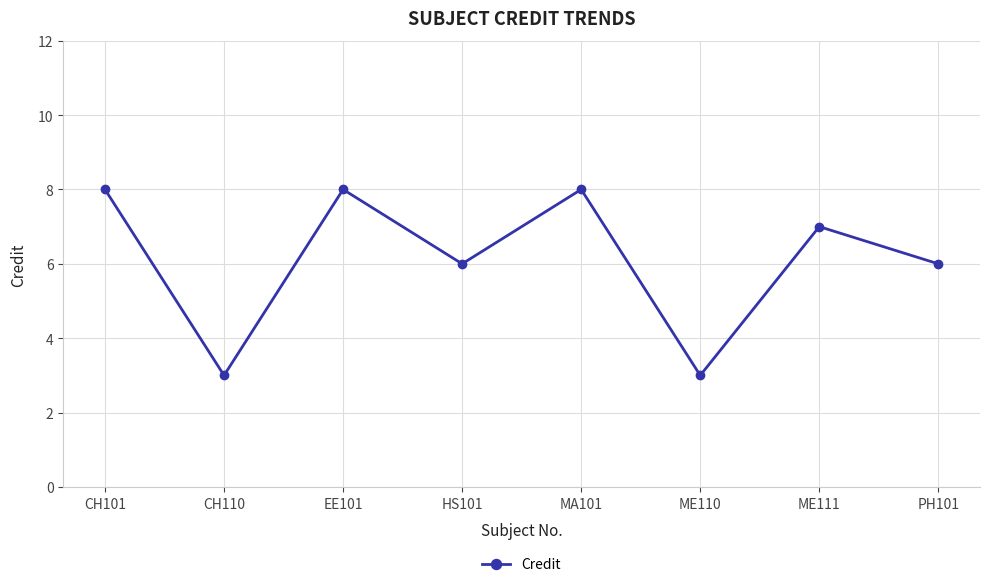

What is the greatest value displayed?

8